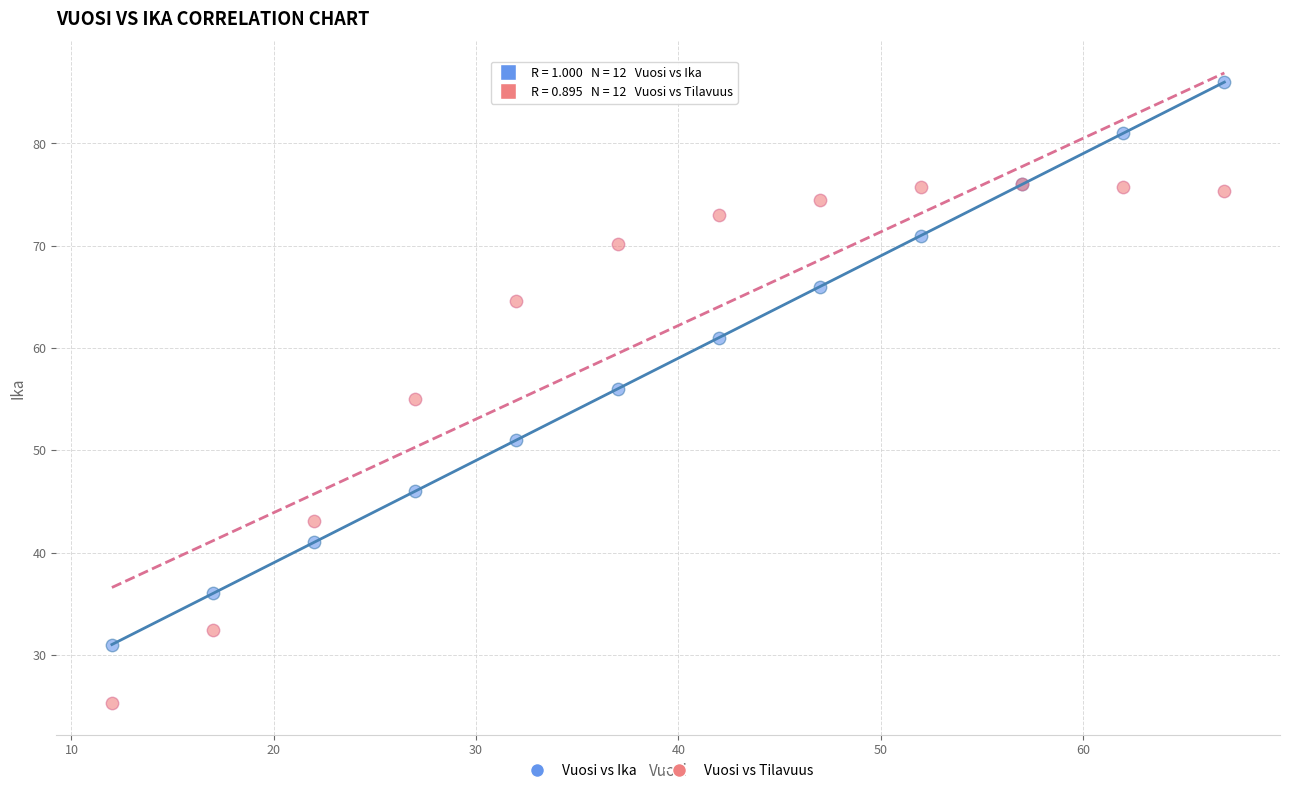

In the Vuosi vs Ika series, what Y value is closest to 58?

56.0